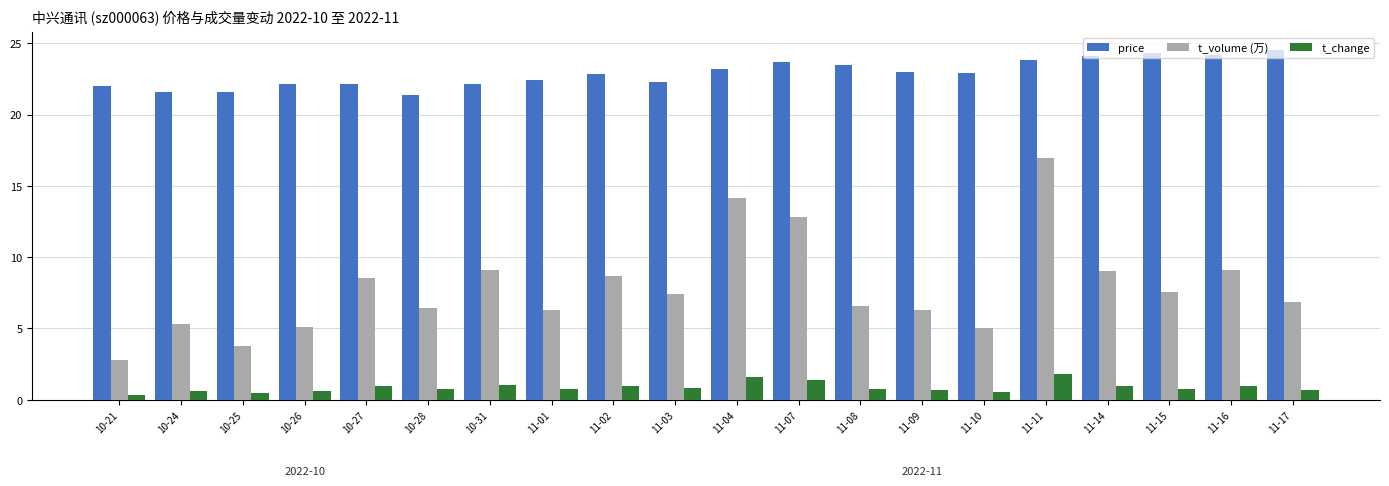

What is the total value across all series at 10-25?

25.8